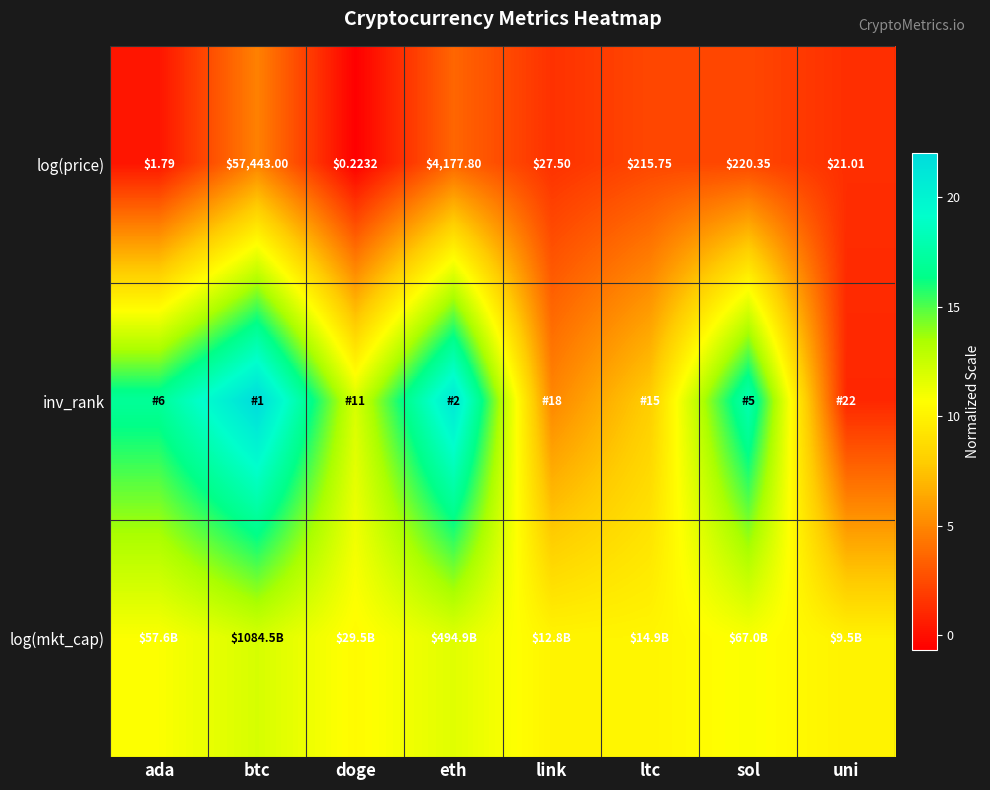

What is the difference between the highest and lowest values at uni?

9.0